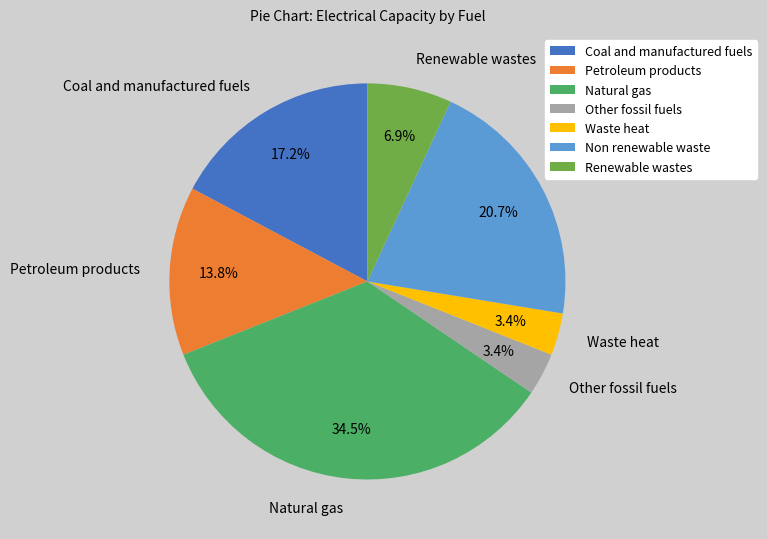

Is there any slice that represents more than half of the pie?

No